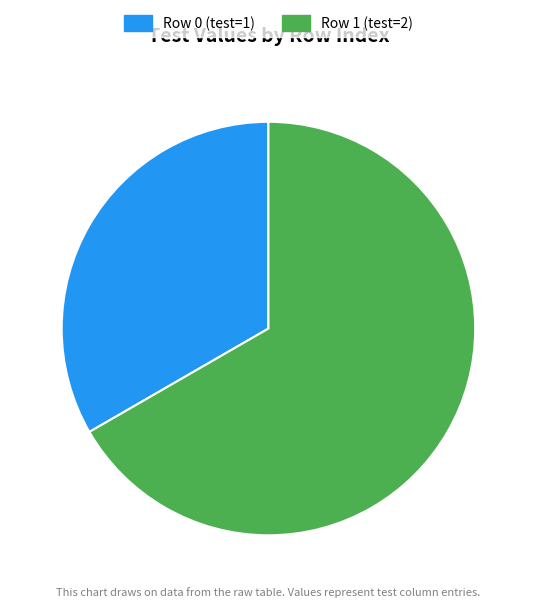

Count the number of slices in the pie.

2